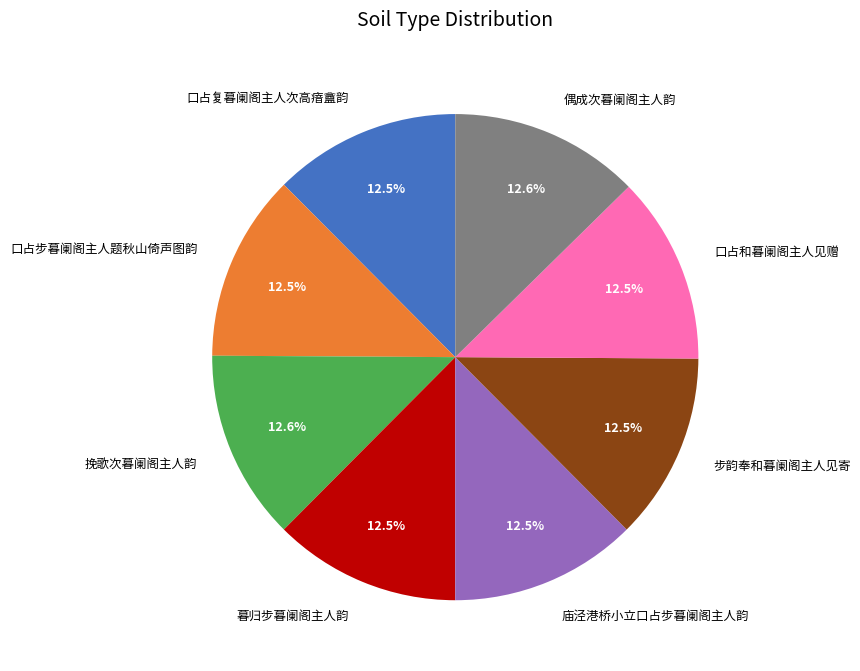

To the nearest percent, what portion does 挽歌次暮阑阁主人韵 represent?

13%